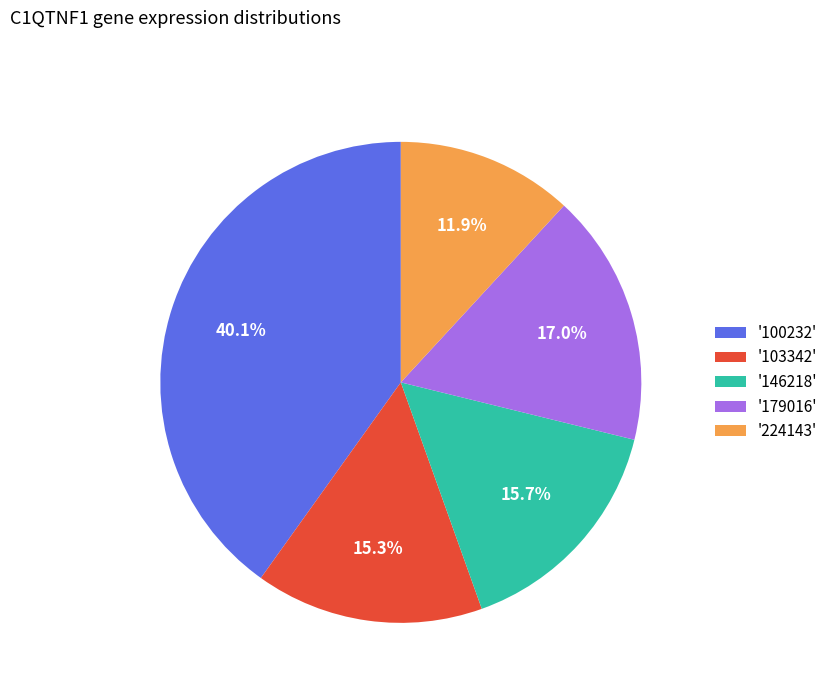

Which slice is the smallest?

'224143'